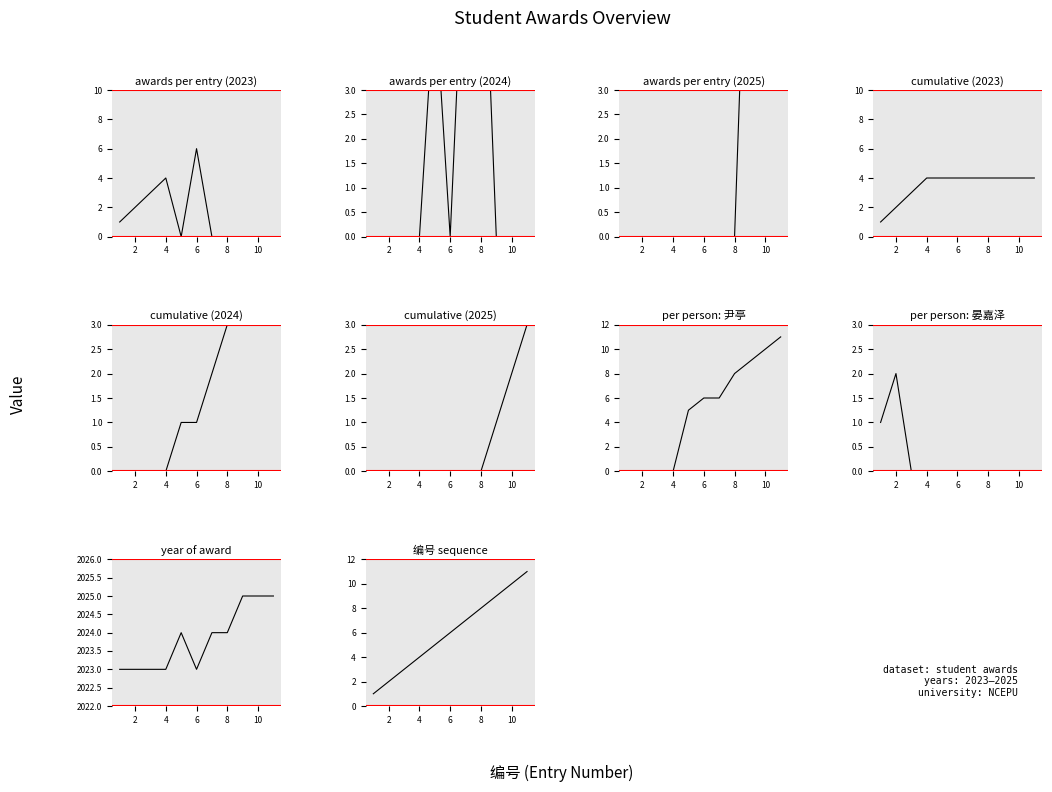

What is the sum of all 2025 values?

30